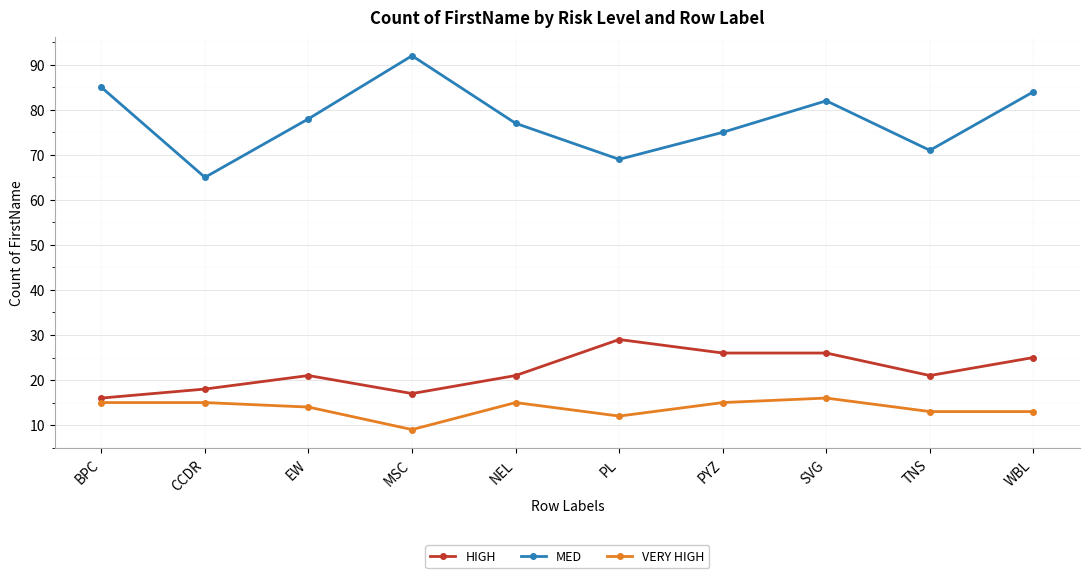

What position from the left is PL?

6